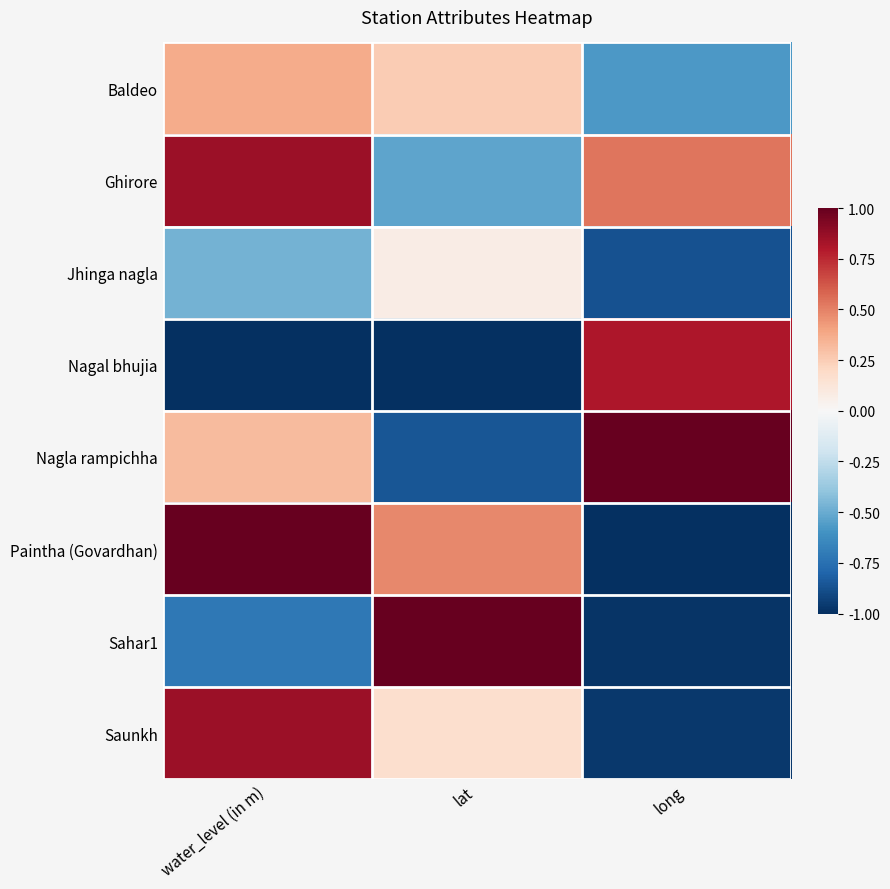

At which category does the chart reach its minimum across all series?

water_level (in m)